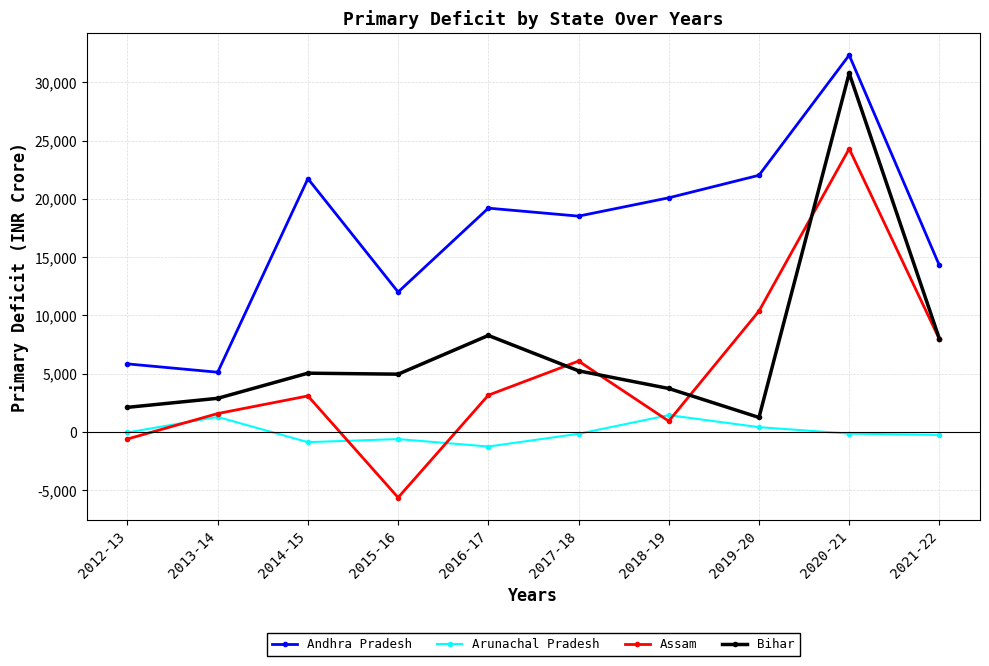

What is the label of the 5th point from the right?

2017-18